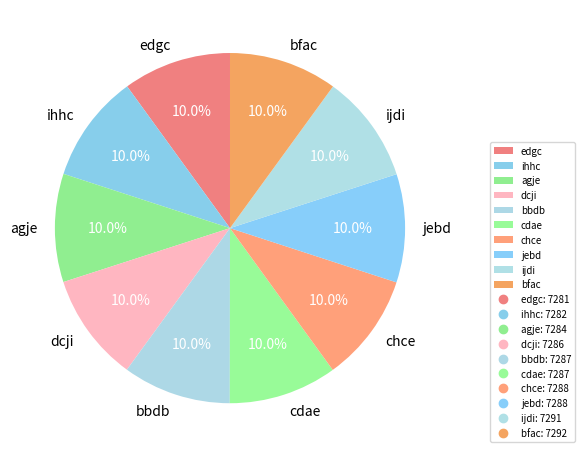

How much of the chart is everything except edgc?

90.0%